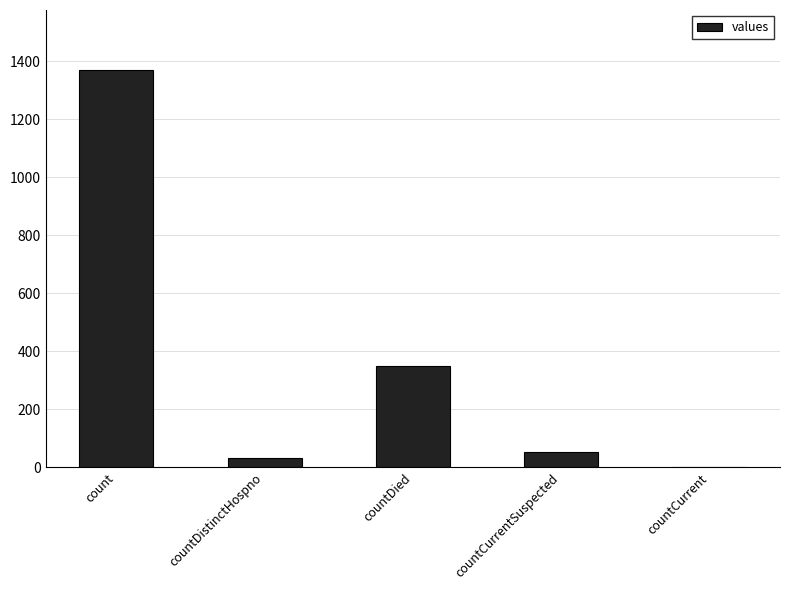

Which has a higher value, countCurrent or countDied?

countDied